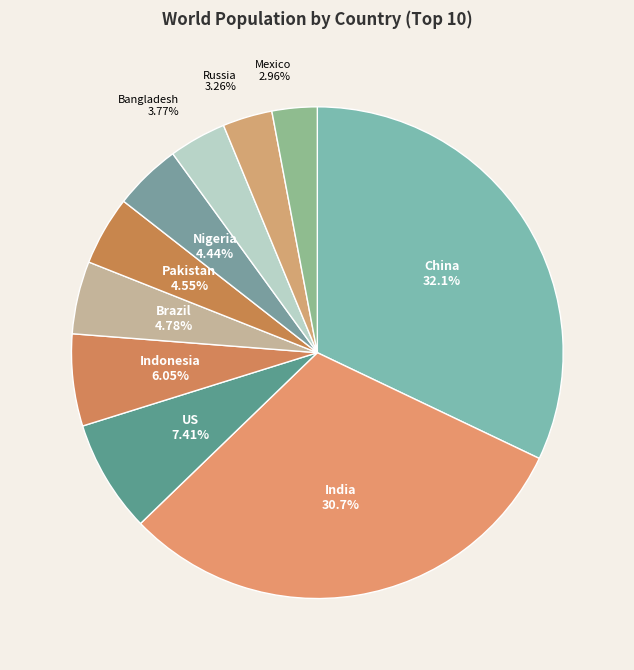

To the nearest percent, what percentage of the pie is China?

32%